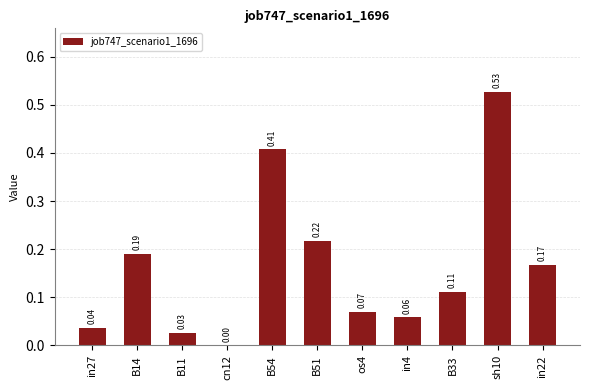

Between B14 and B51, which is larger?

B51